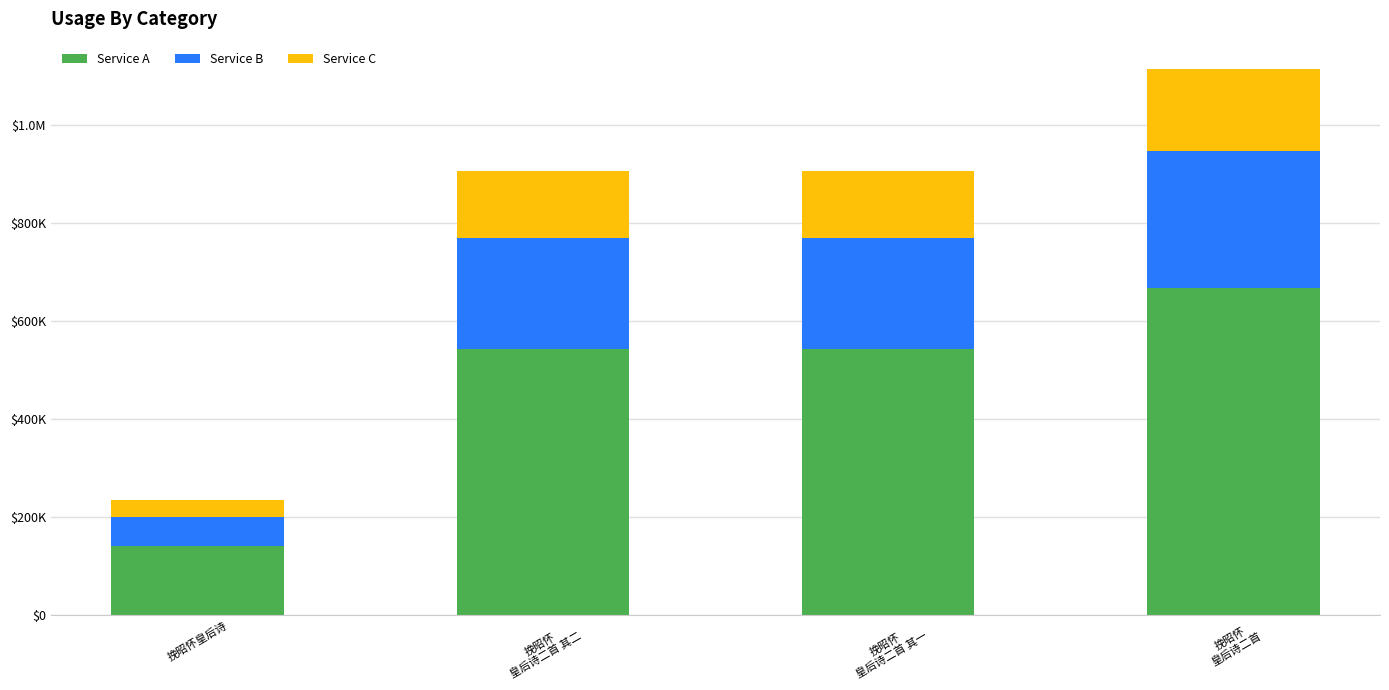

What is the difference between the second highest and second lowest values in the Service A series?

0.6